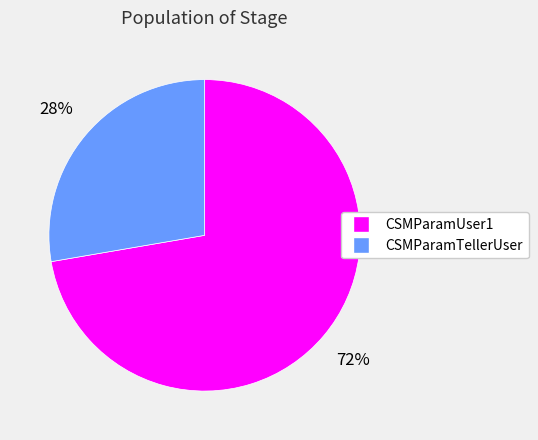

What is the smallest slice in the pie chart?

CSMParamTellerUser